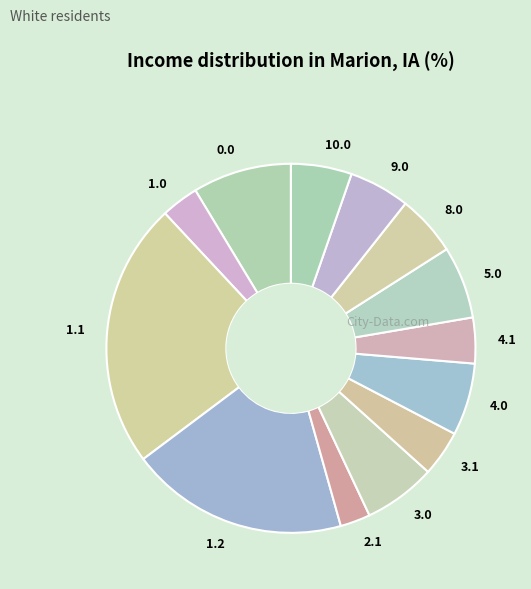

Approximately how many times larger is the value at 3.0 compared to 1.2?

0.3